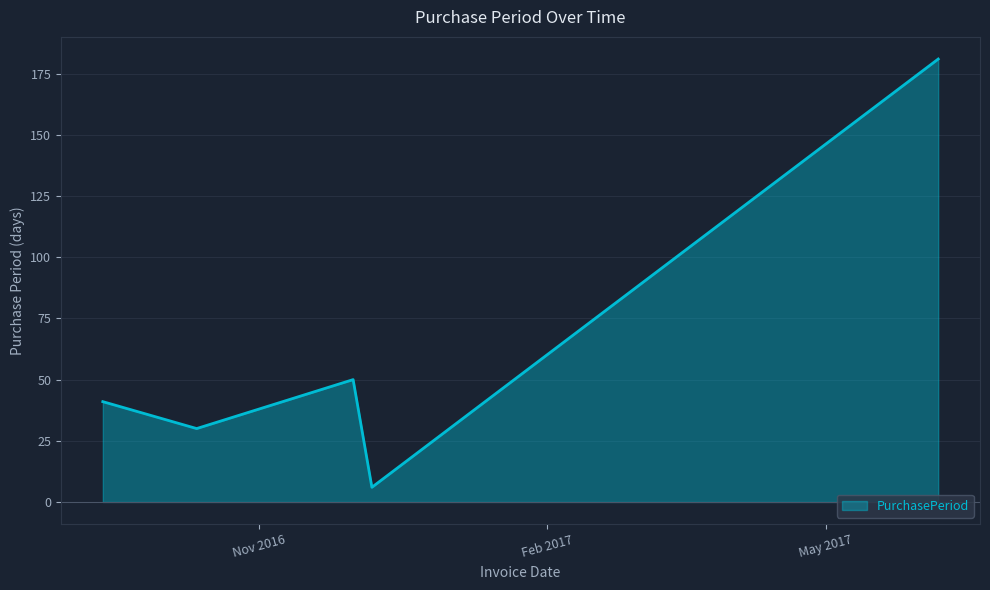

How many interior local valleys (lower than both neighbors) does the data have?

2